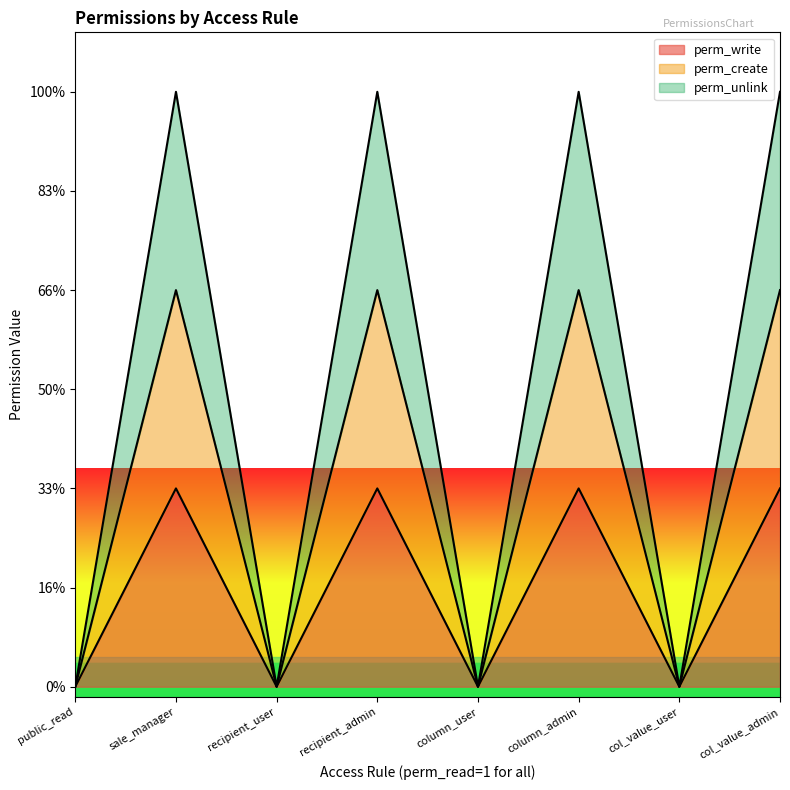

True or false: perm_create and perm_unlink cross at least once.

False